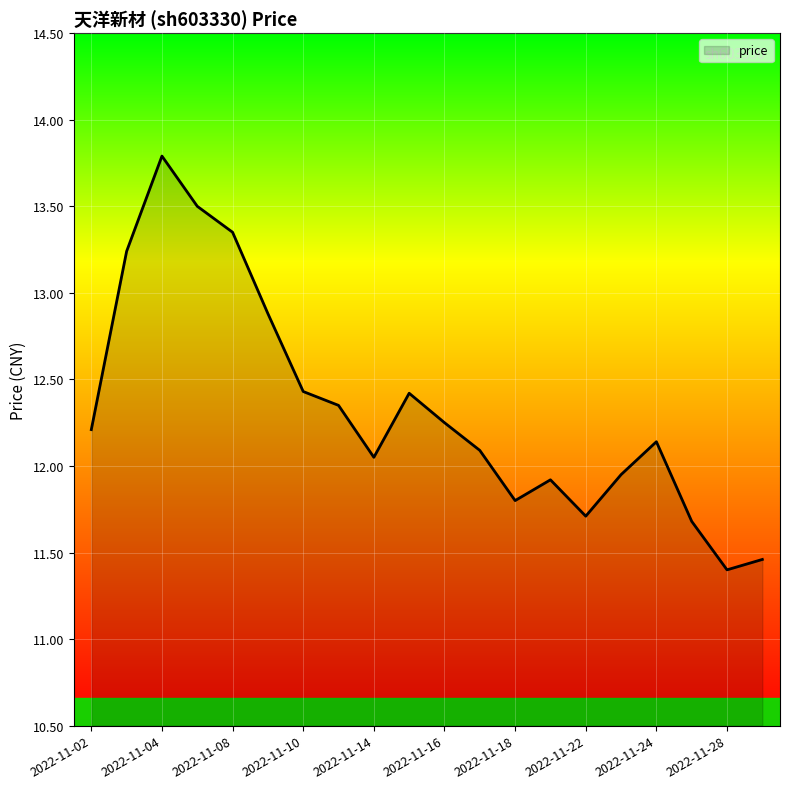

What is the difference between the maximum and minimum values?

2.4